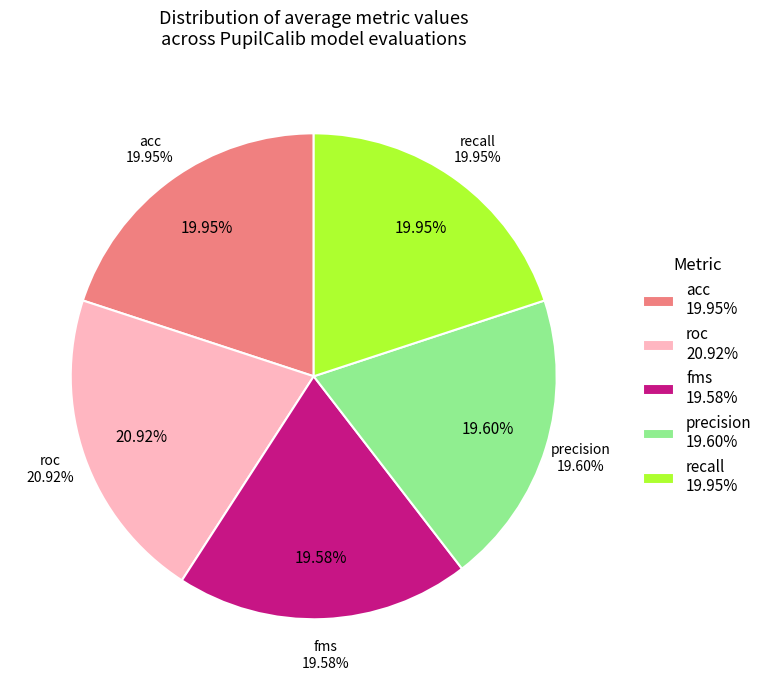

Does roc represent more than half of the total?

No